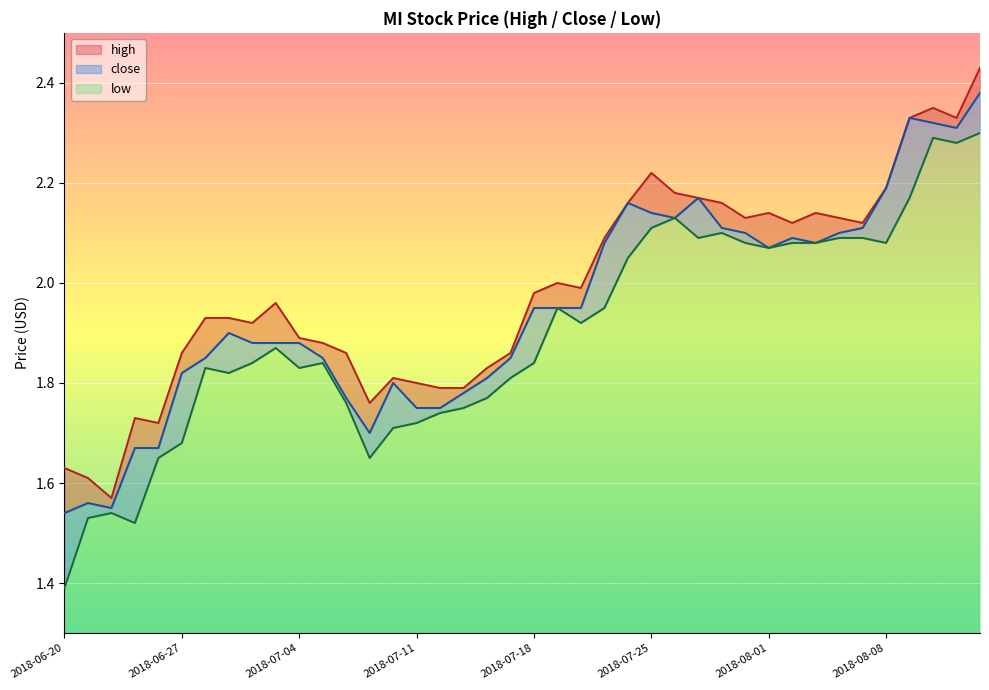

What is the difference between the low values at 2018-08-13 and 2018-07-11?

0.6